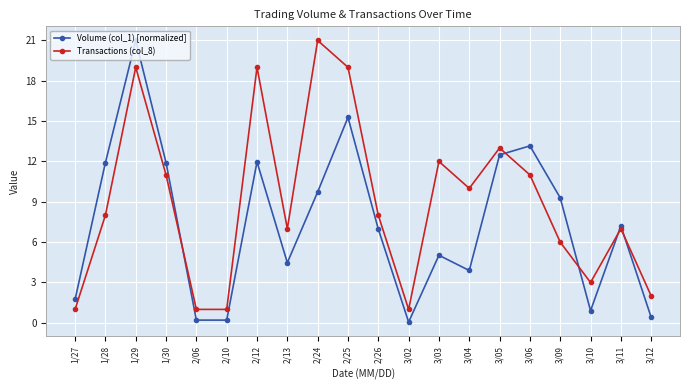

True or false: Transactions (col_8) has a value of 2.0 at 3/12.

True